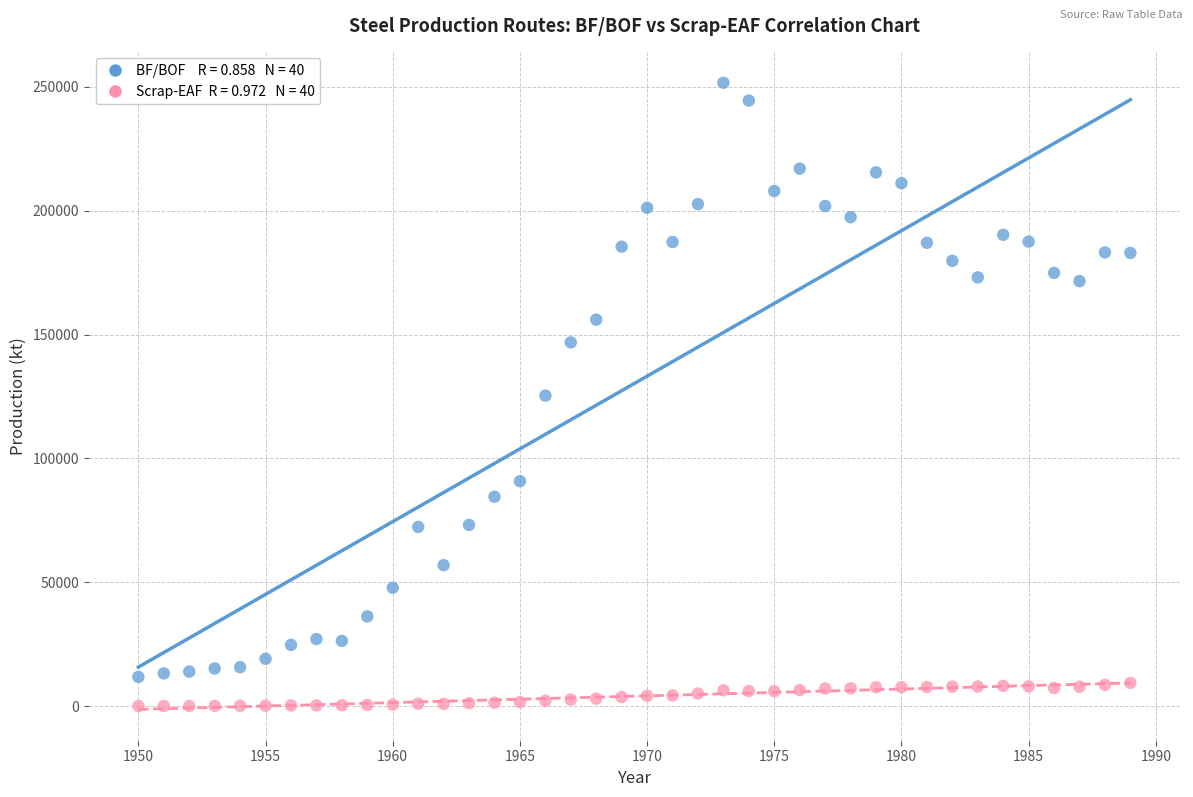

Across all data points, what is the range of Y values (max minus min)?

251411.4